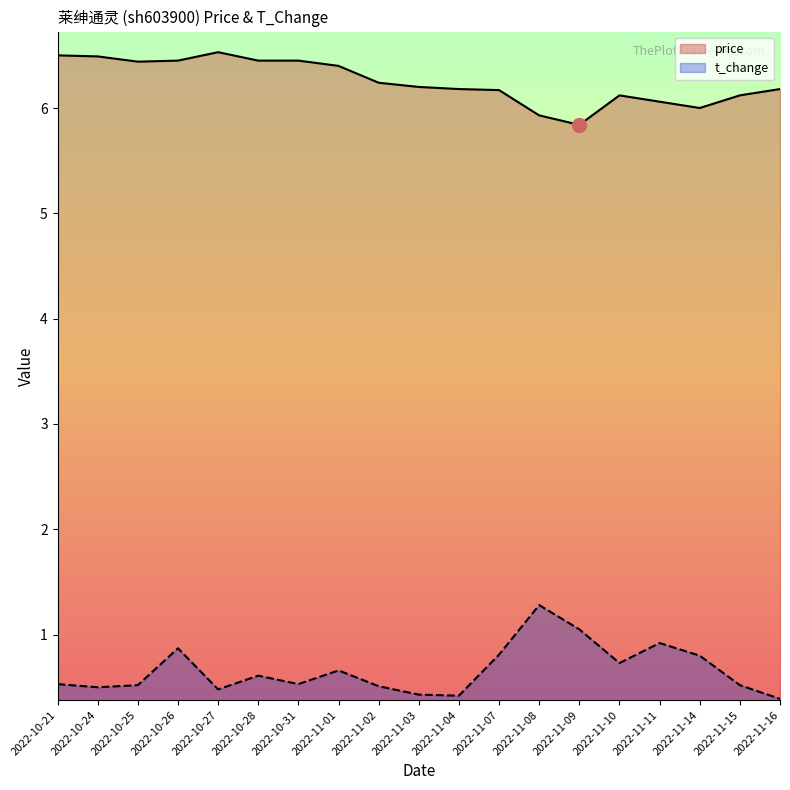

What is the maximum value for t_change?

1.3